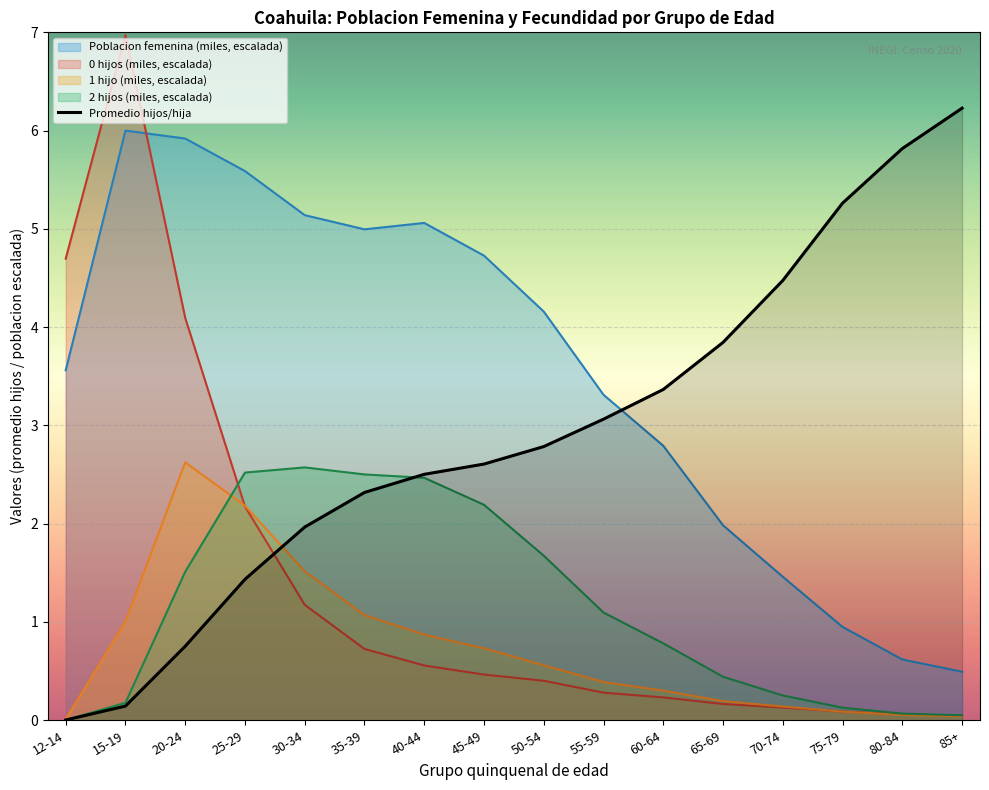

Where does the Poblacion femenina (miles) series first go above 4?

15-19